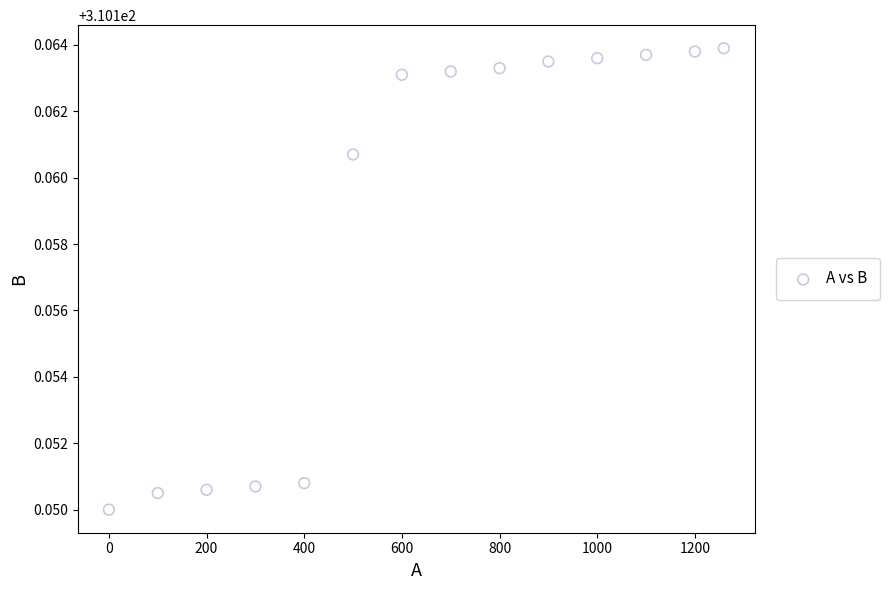

What is the range of X values (max minus min)?

1259.2